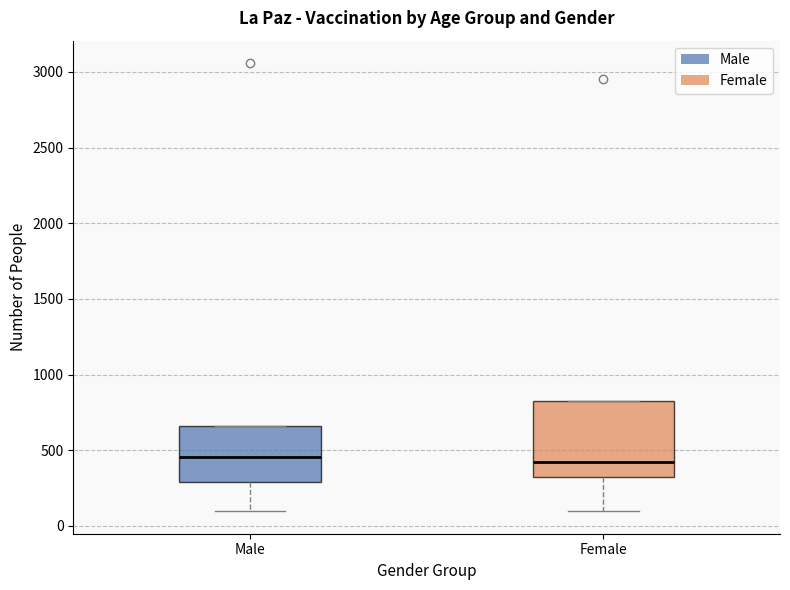

Where does the median line of the box for Female sit on the y-axis? The values are not printed on the chart, so give them approximately, as read against the axis.

400